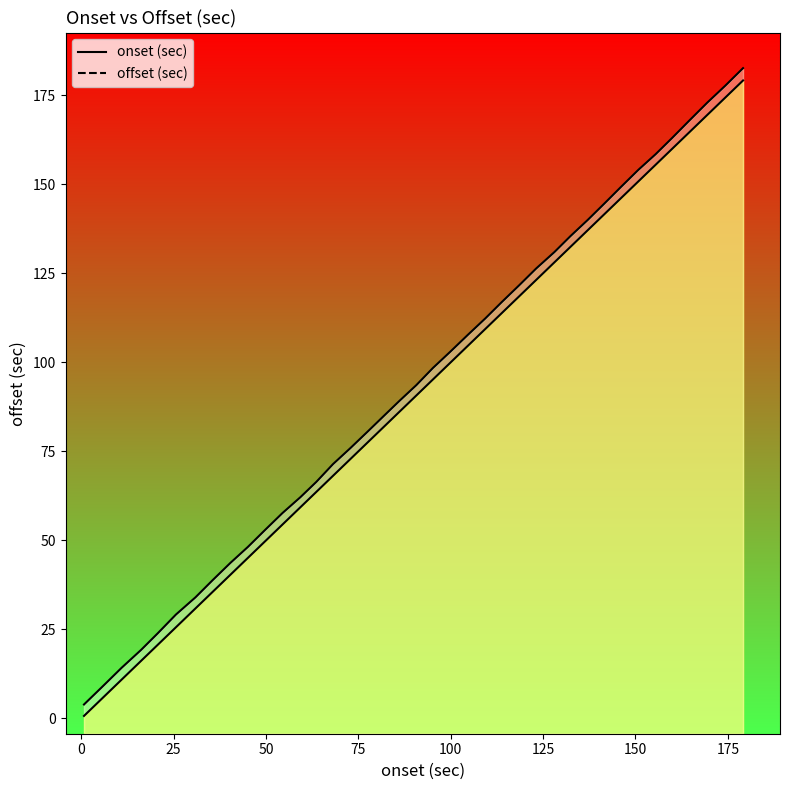

Which series has the widest spread of values?

offset (sec)